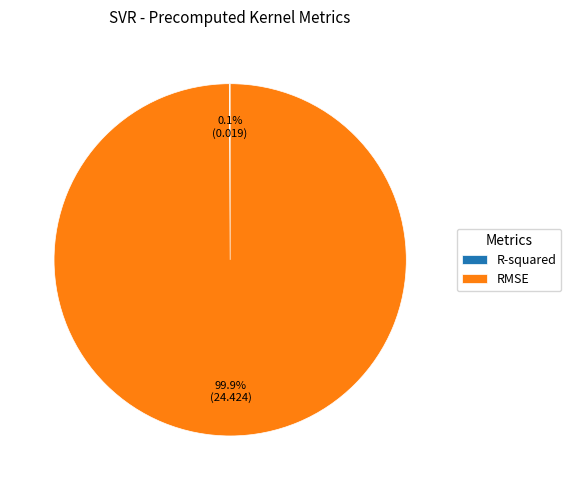

The RMSE slice represents 91% of the pie. True or false?

False